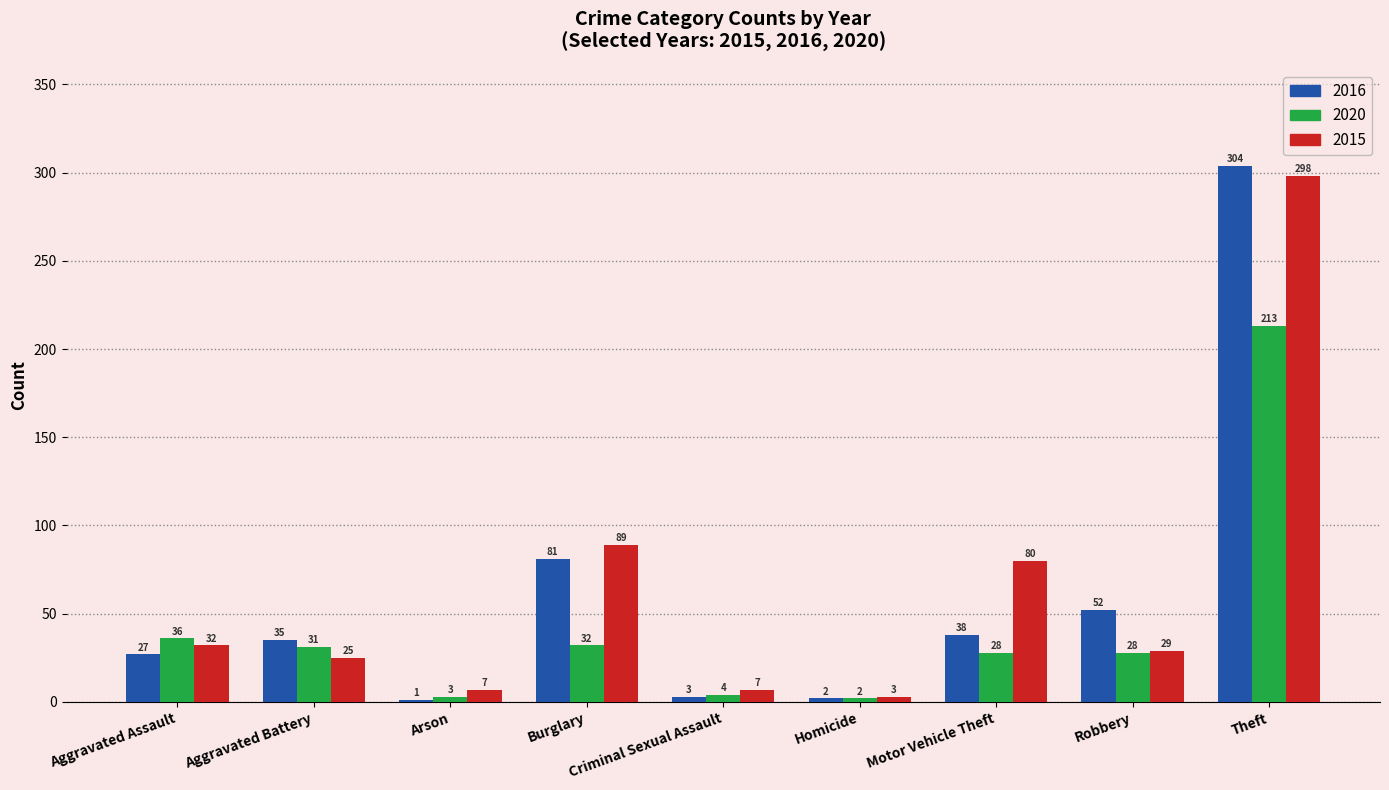

What is the total value across all series at Criminal Sexual Assault?

14